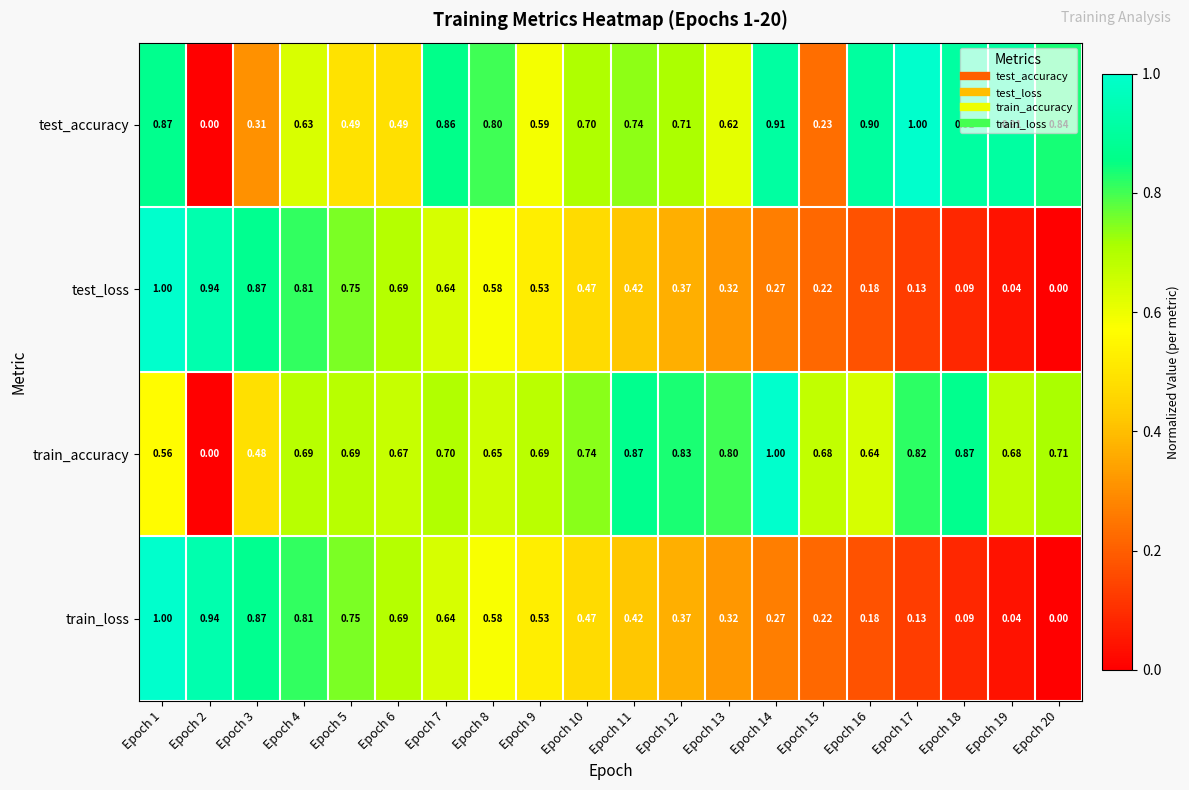

Which series has the largest total across all categories?

train_accuracy